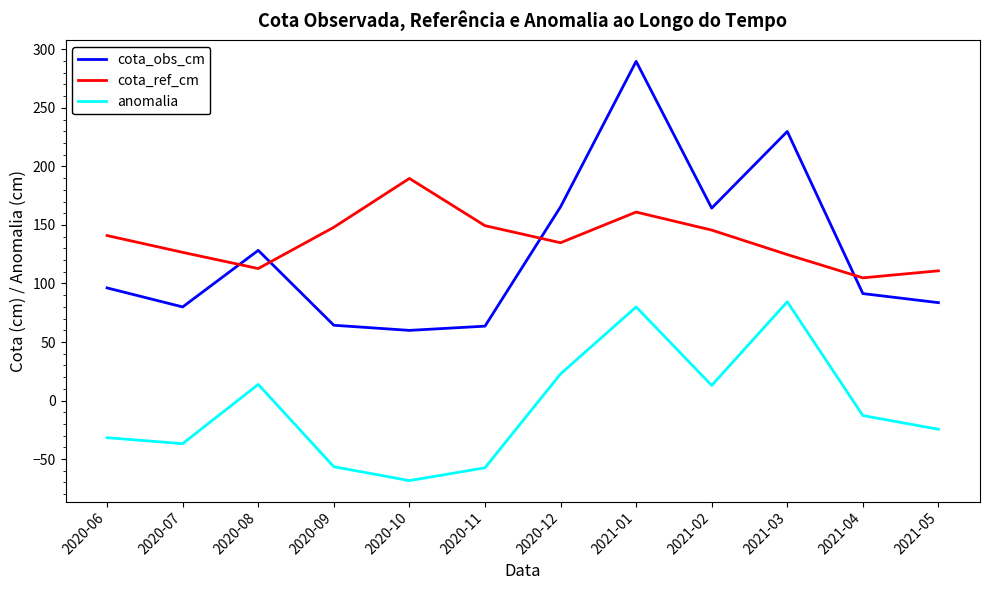

What is the spread (max minus min) of values at 2020-09?

204.6